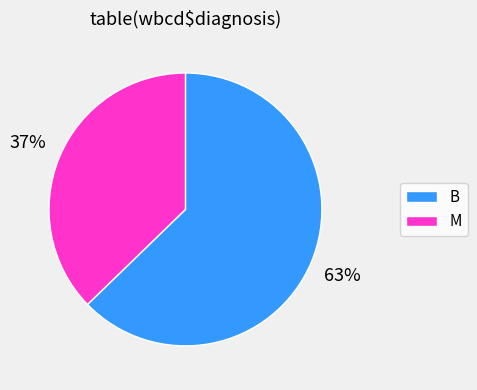

Is it true that B is 63% of the pie?

True